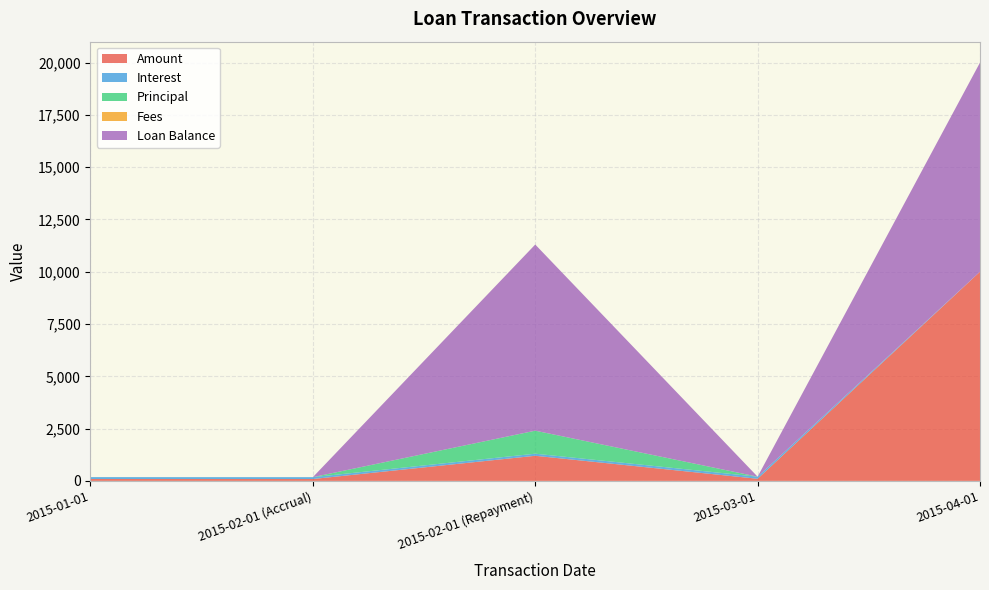

Reading left to right, list all the values displayed in this chart.

Amount: 89.9	88.9	1200.0	100.2	10000.0
Interest: 89.9	88.9	100.2	100.2	0.0
Principal: 0.0	0.0	1099.8	0.0	0.0
Fees: 0.0	0.0	0.0	0.0	0.0
Loan Balance: 0.0	0.0	8900.2	0.0	10000.0